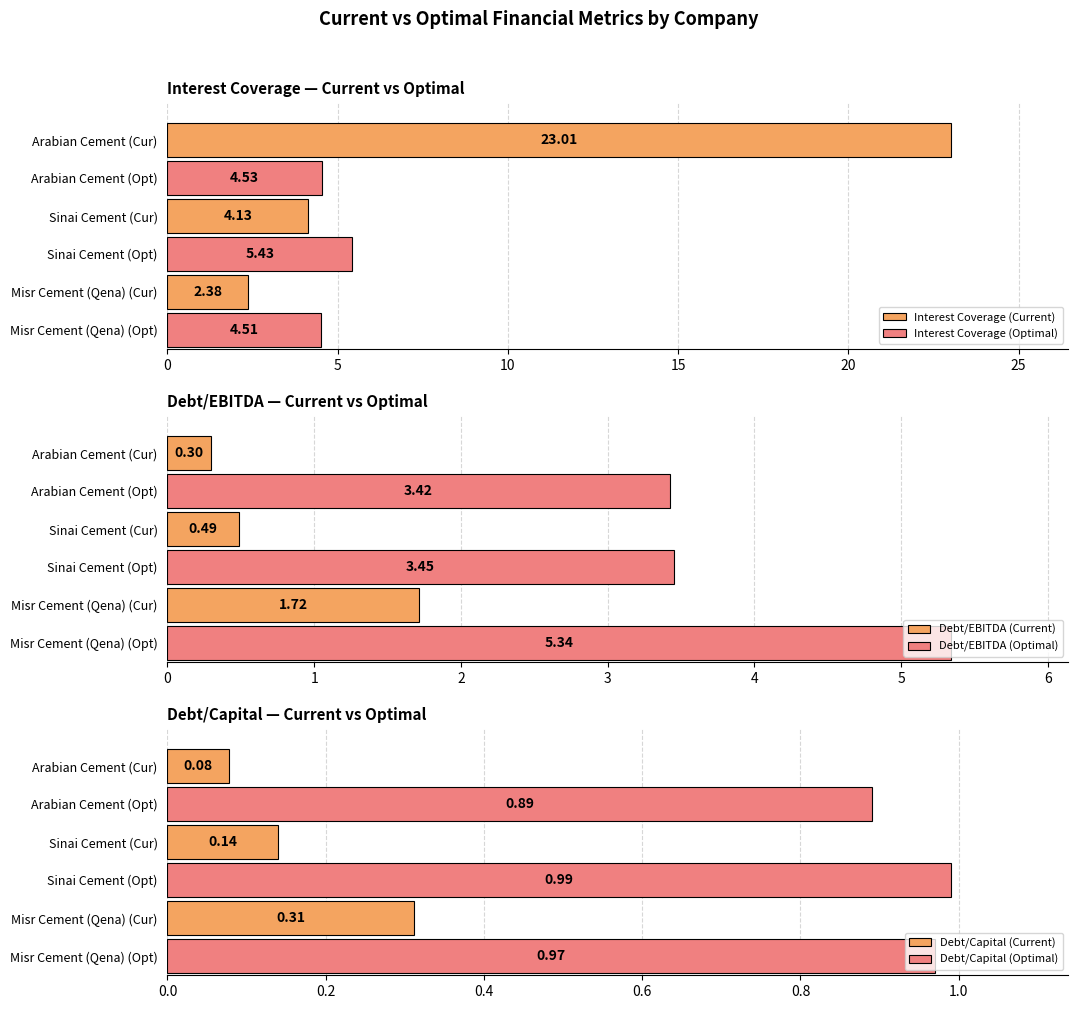

What is the greatest value displayed?

23.0